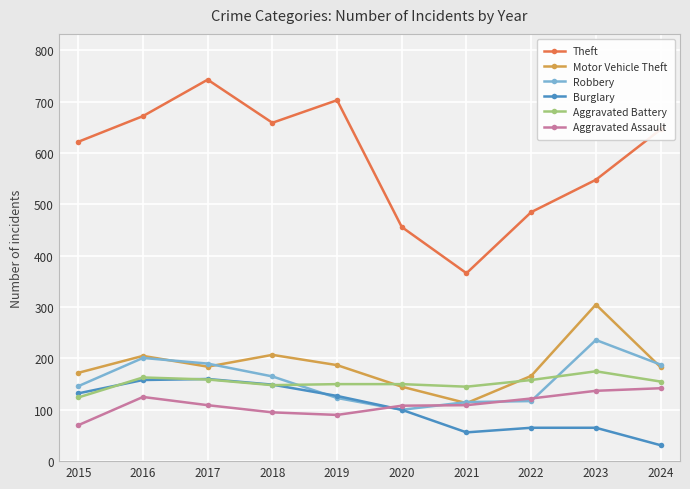

What is the difference between the Motor Vehicle Theft values at 2016 and 2015?

33